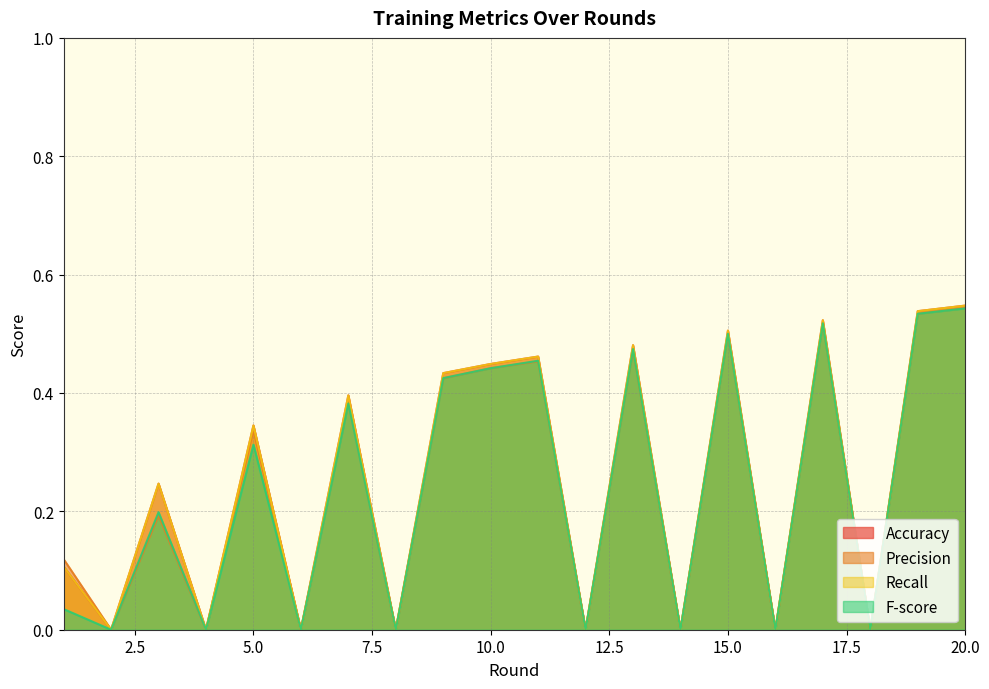

What is the maximum value shown in the chart?

0.5